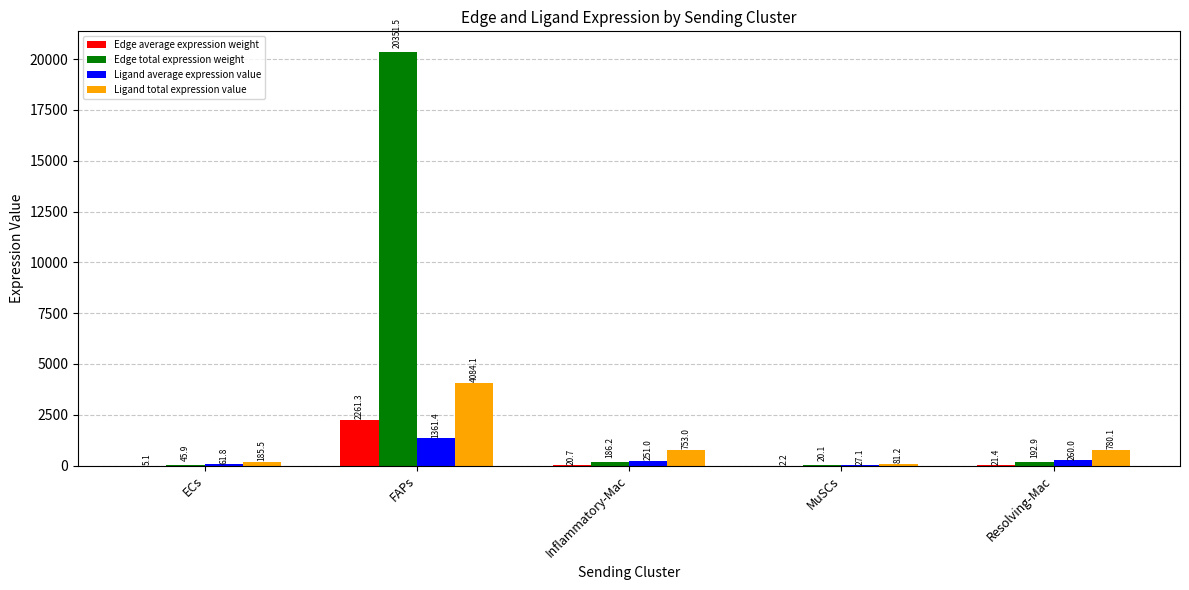

What is the greatest value displayed?

20351.5